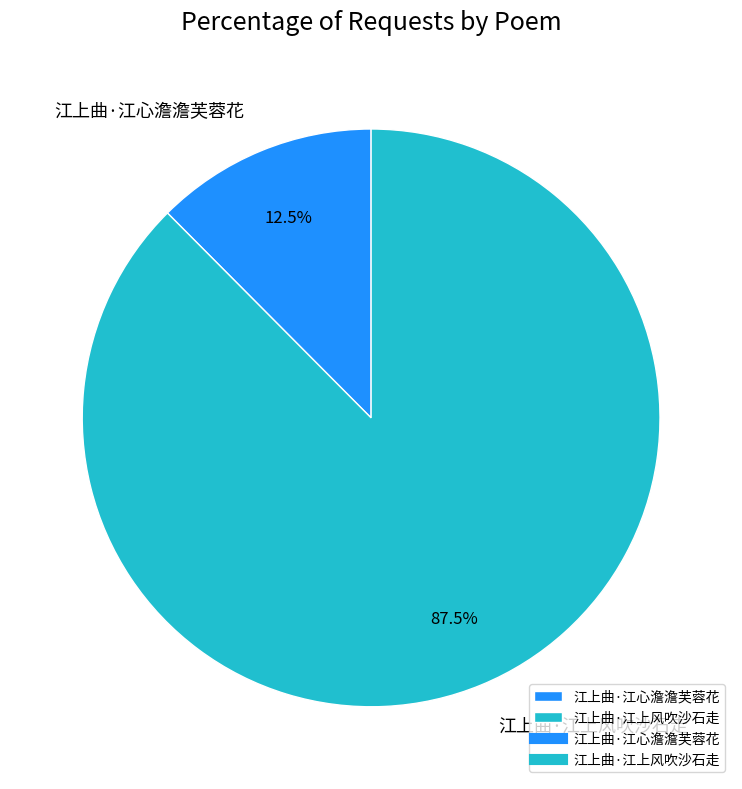

To the nearest percent, what is the average slice percentage?

50%